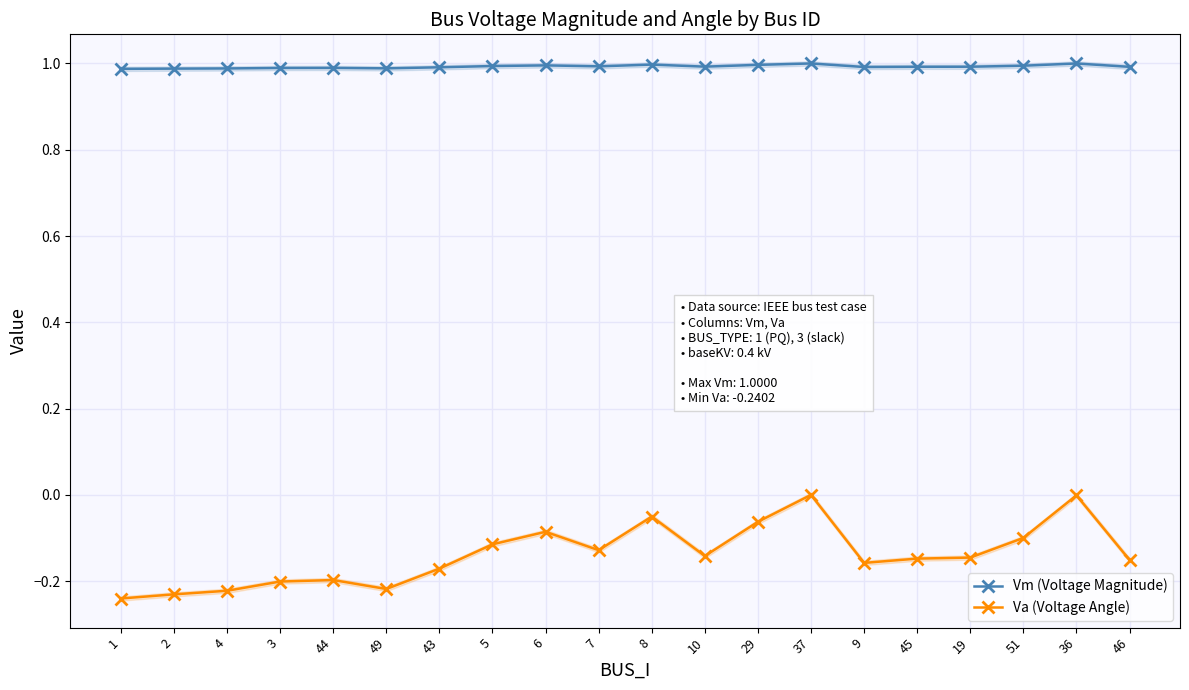

What is the sum of the Vm (Voltage Magnitude) values at 6 and 37?

2.0